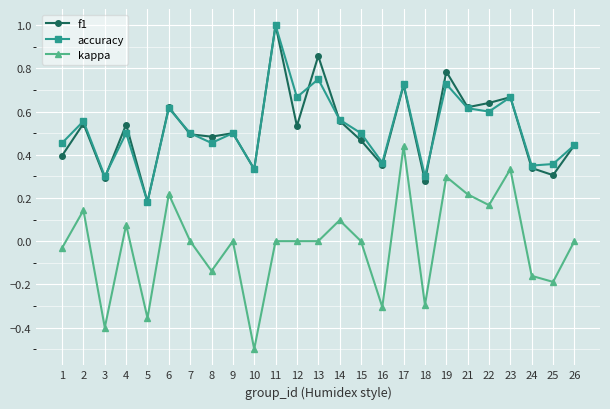

True or false: kappa and f1 intersect in this chart.

False